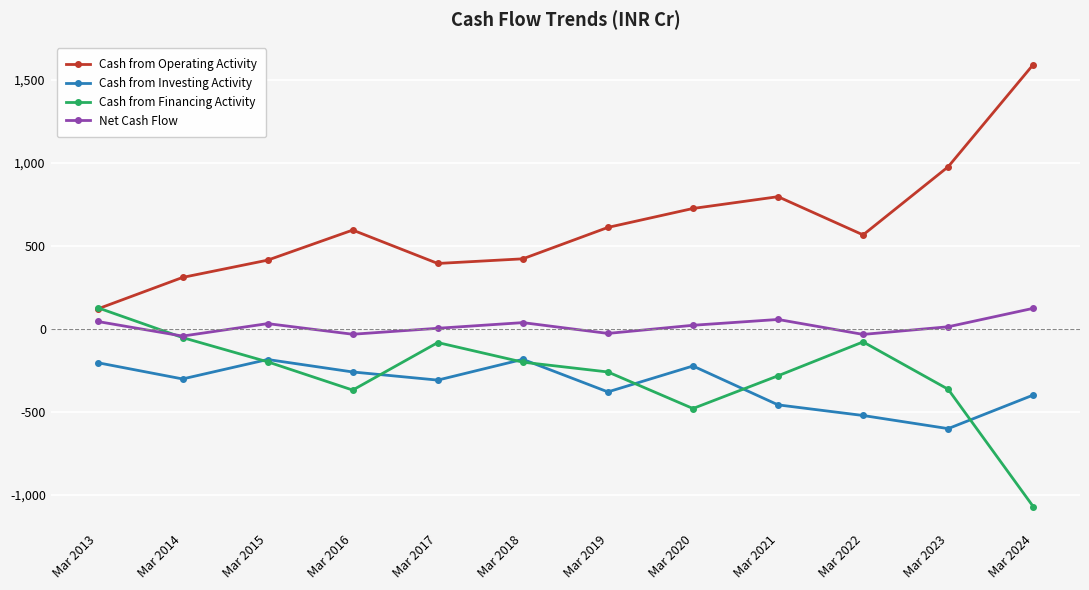

Which series has the largest total across all categories?

Cash from Operating Activity